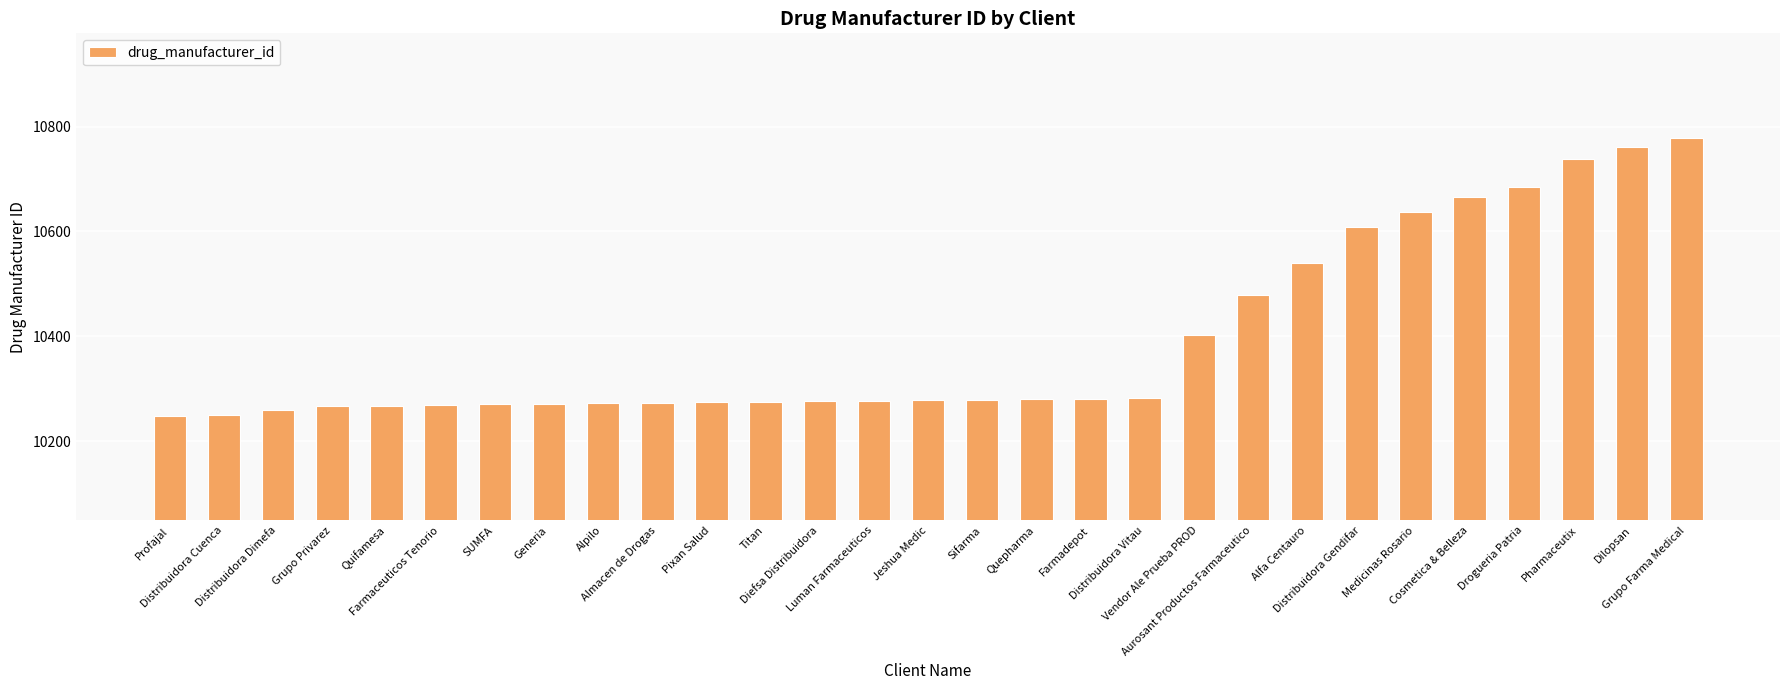

What position from the left is Distribuidora Dimefa?

3